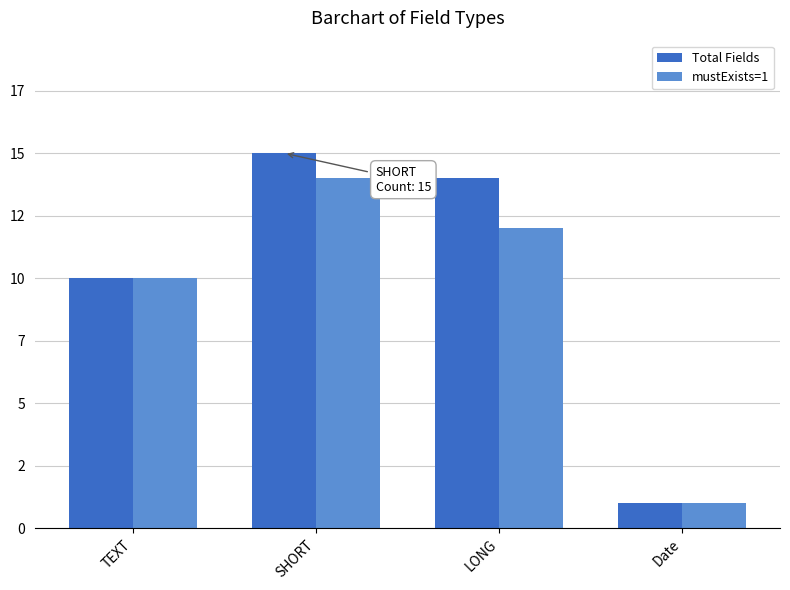

Is it true that mustExists=1 equals 12 at LONG?

True